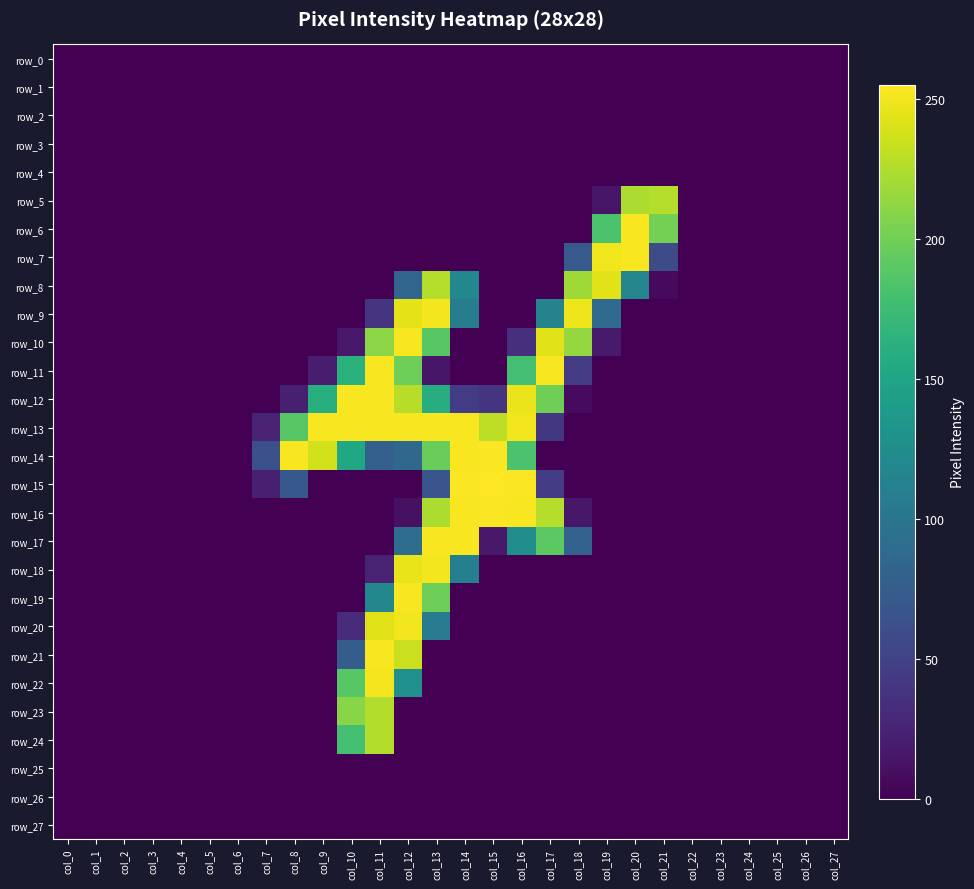

What is the difference between the maximum and minimum values in the row_18 series?

251